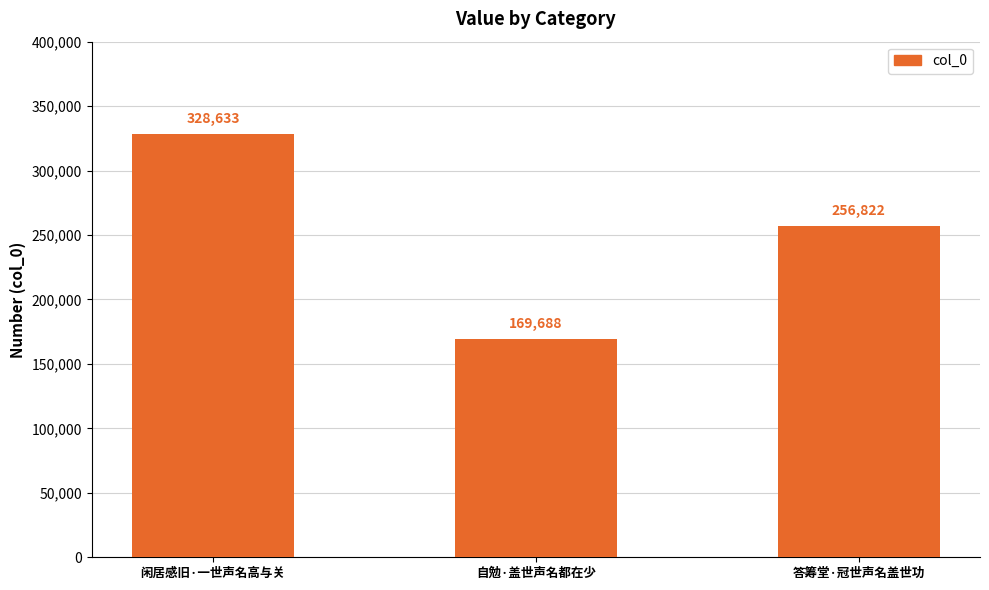

How many data points does each series have?

3